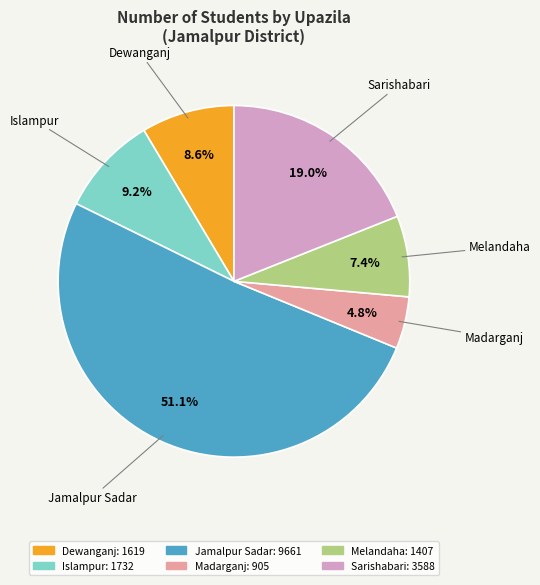

Is it true that Jamalpur Sadar is 51% of the pie?

True